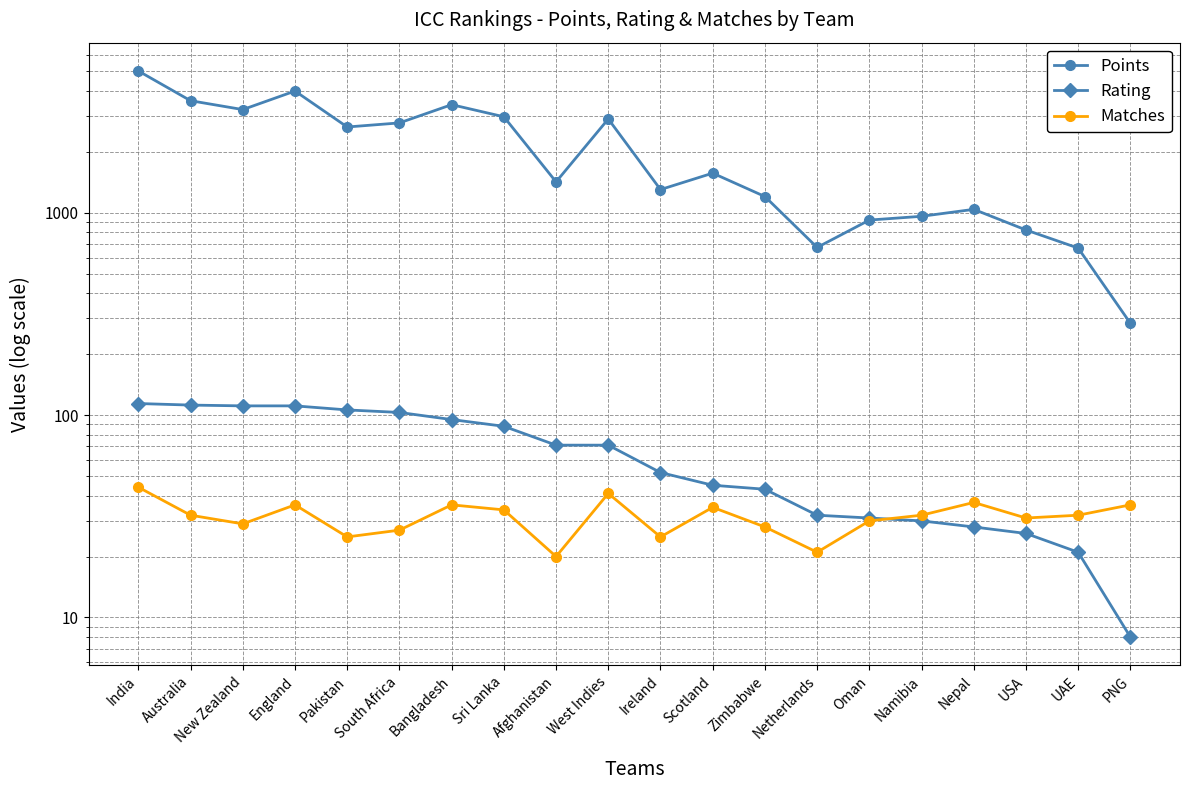

How many categories are shown in the chart?

20